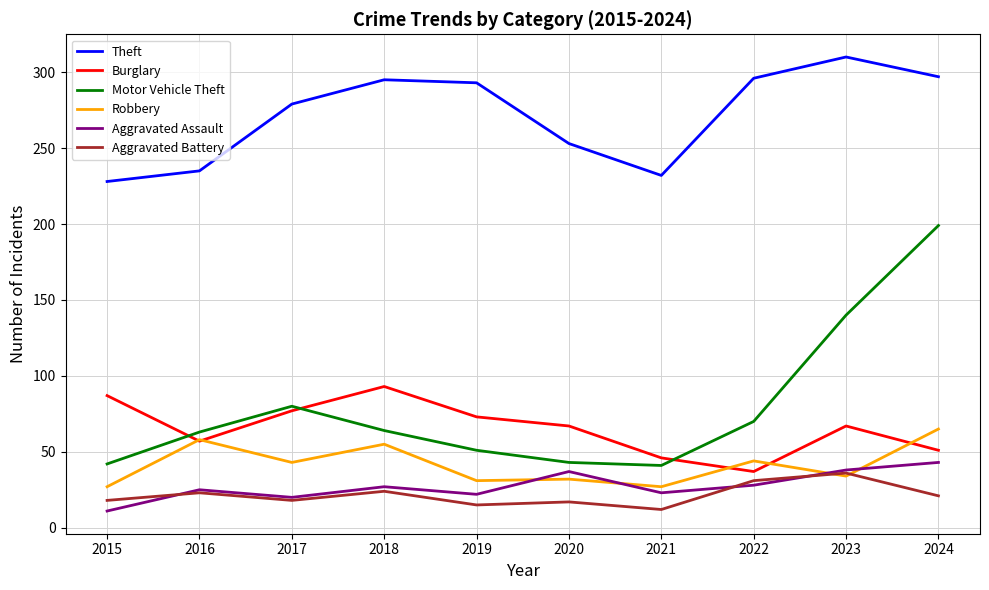

List the series in order of their peak value, lowest first.

Aggravated Battery, Aggravated Assault, Robbery, Burglary, Motor Vehicle Theft, Theft